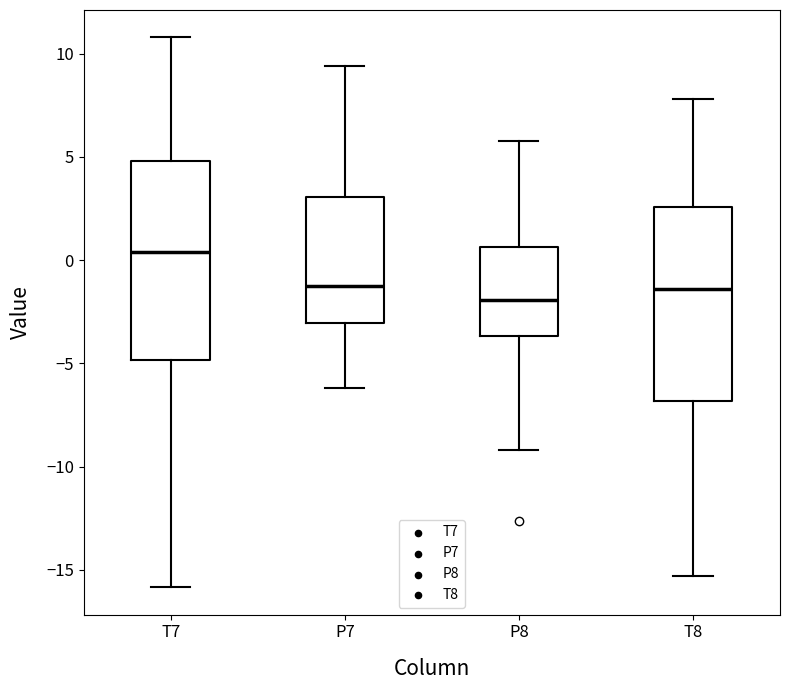

Which box has the highest median line?

T7